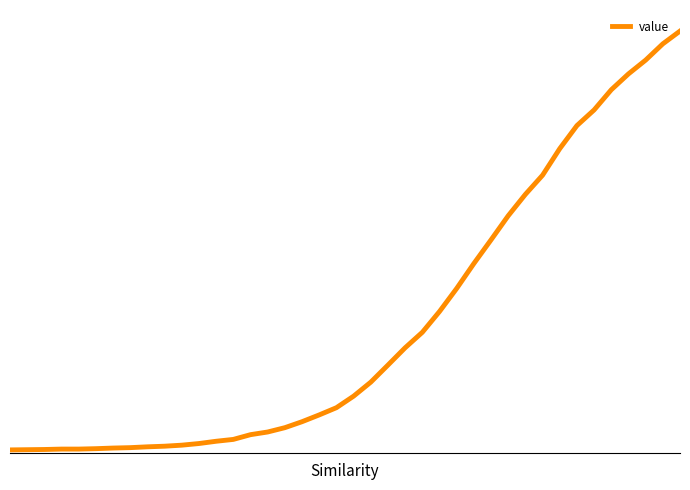

Reading right to left, list all the values displayed in this chart.

1.0	1.0	0.9	0.9	0.9	0.8	0.8	0.7	0.7	0.6	0.6	0.5	0.4	0.4	0.3	0.3	0.2	0.2	0.2	0.1	0.1	0.1	0.1	0.1	0.0	0.0	0.0	0.0	0.0	0.0	0.0	0.0	0.0	0.0	0.0	0.0	0.0	0.0	0.0	0.0